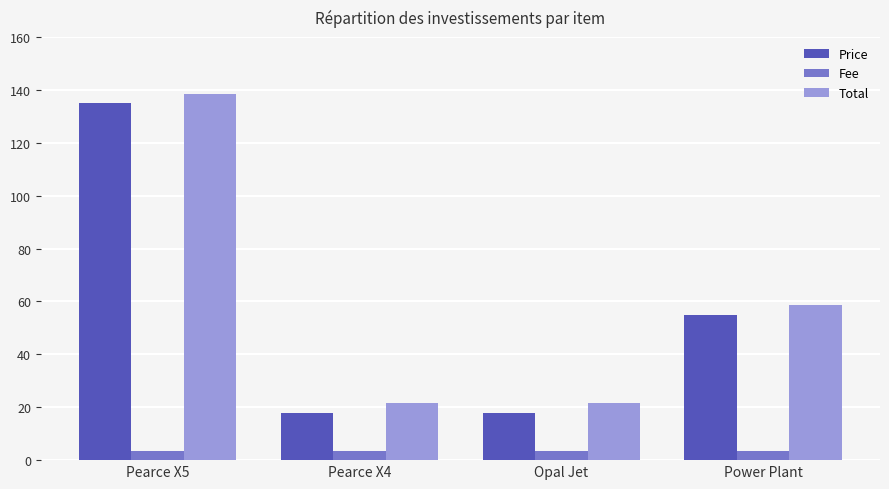

The Total series shows 58.5 at Power Plant. True or false?

True